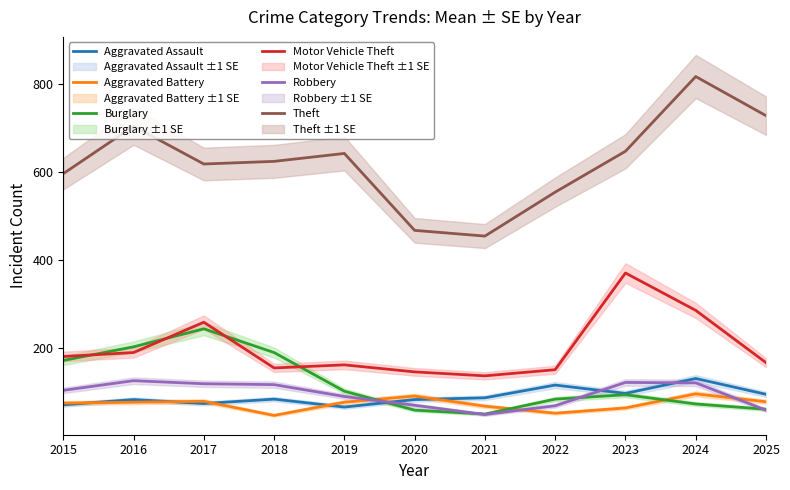

Where is the first local maximum for Aggravated Assault?

2016